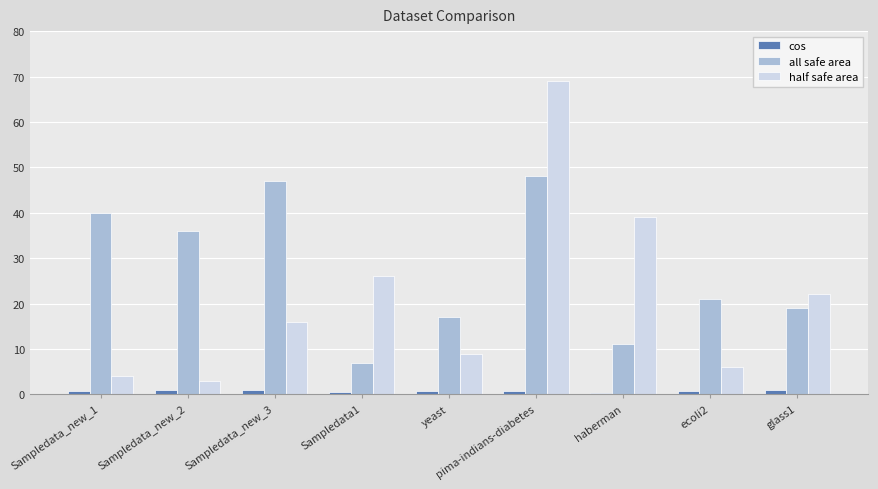

What is the average value of the half safe area series?

21.6